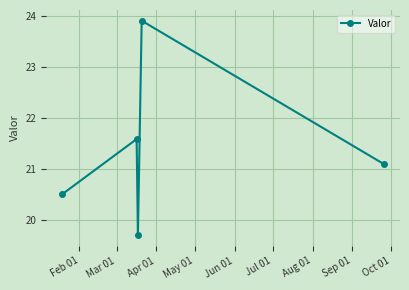

What is the average value?

21.4